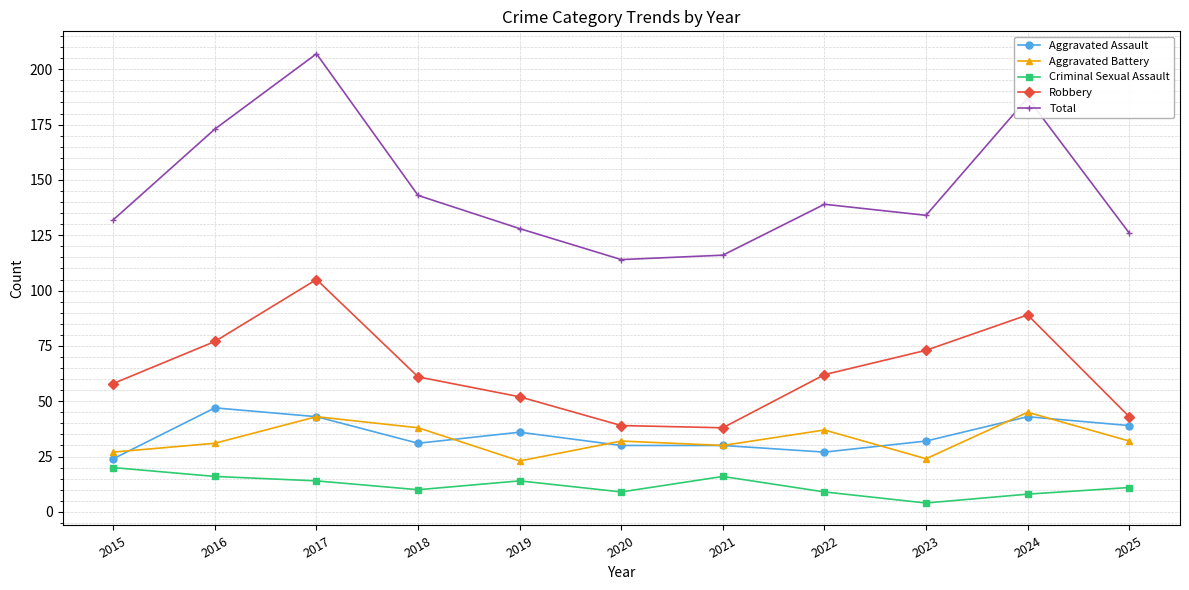

Where is Aggravated Assault nearest to the value 35?

2019